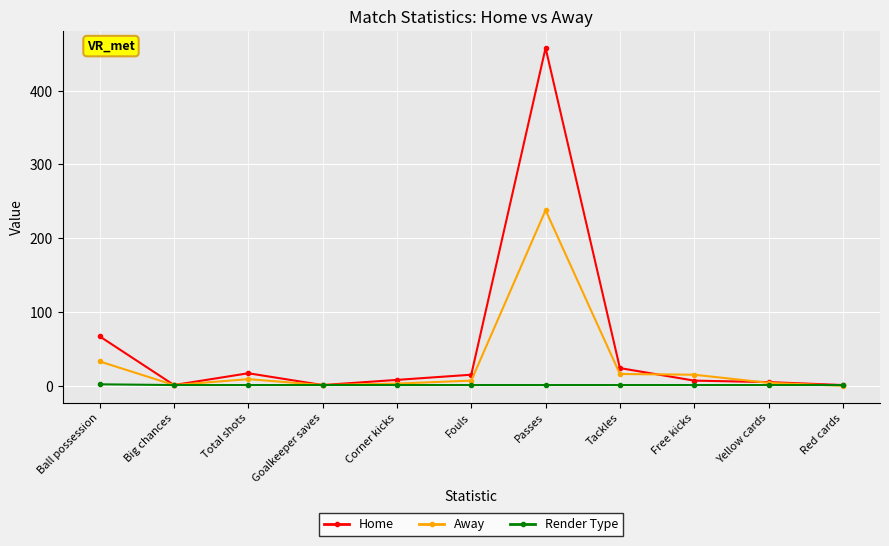

List the series in order of their peak value, lowest first.

Render Type, Away, Home